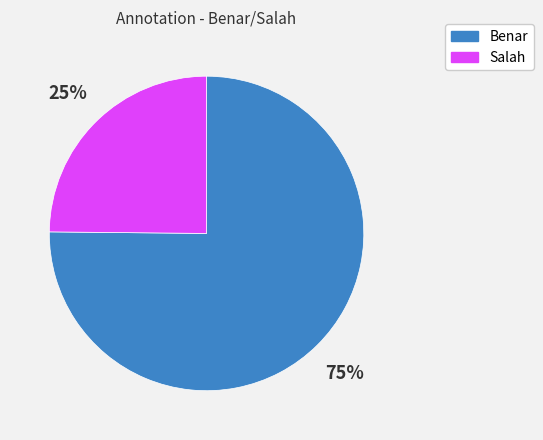

How many segments does this pie chart have?

2